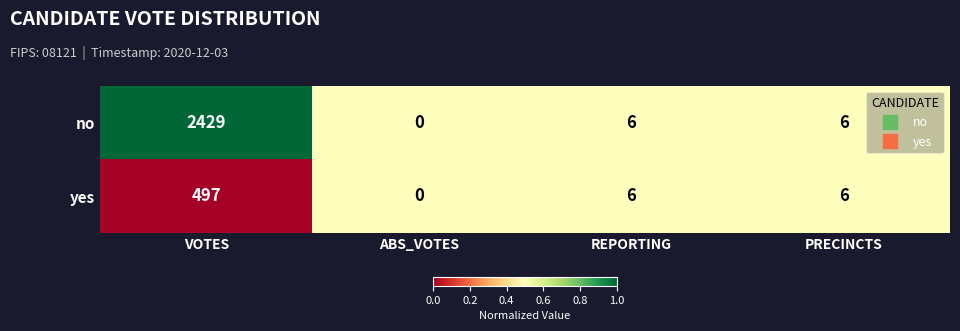

Which category has the lowest value in the no series?

ABS_VOTES